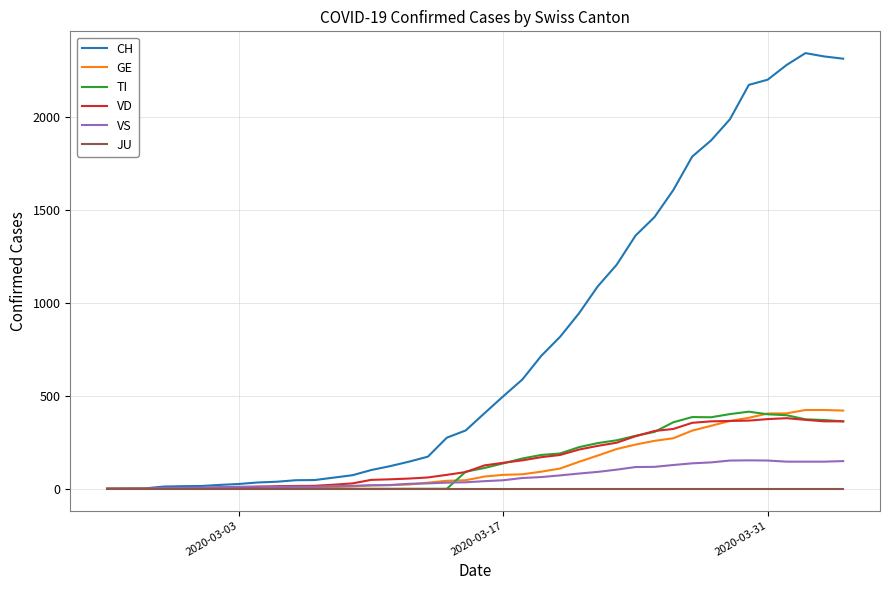

Which series has the largest total across all categories?

CH